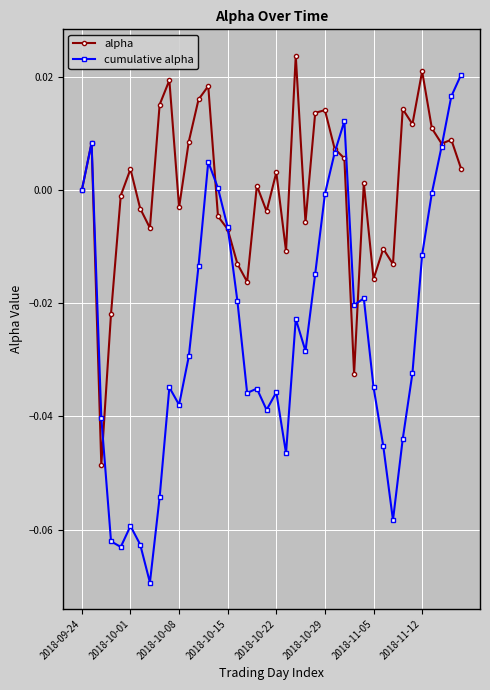

Which series has the largest total across all categories?

alpha